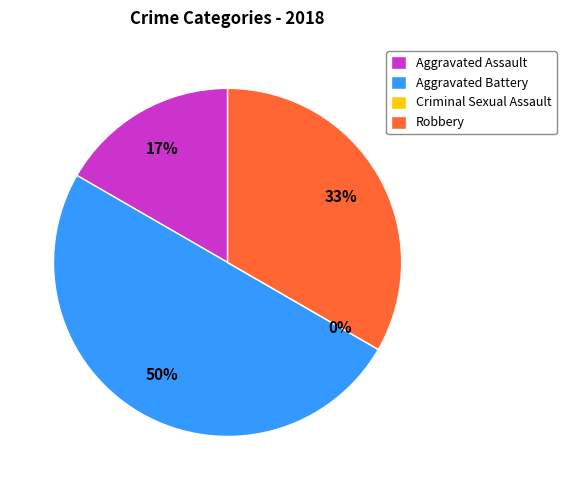

To the nearest percent, what is the difference between the largest and smallest slice percentages?

50%